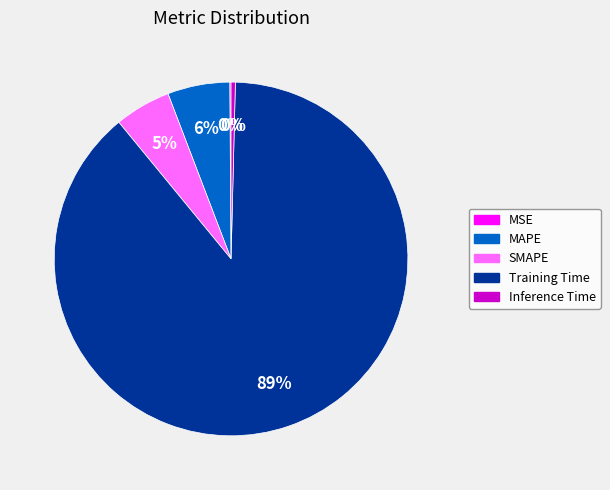

What percentage is the MAPE slice, to the nearest percent?

6%